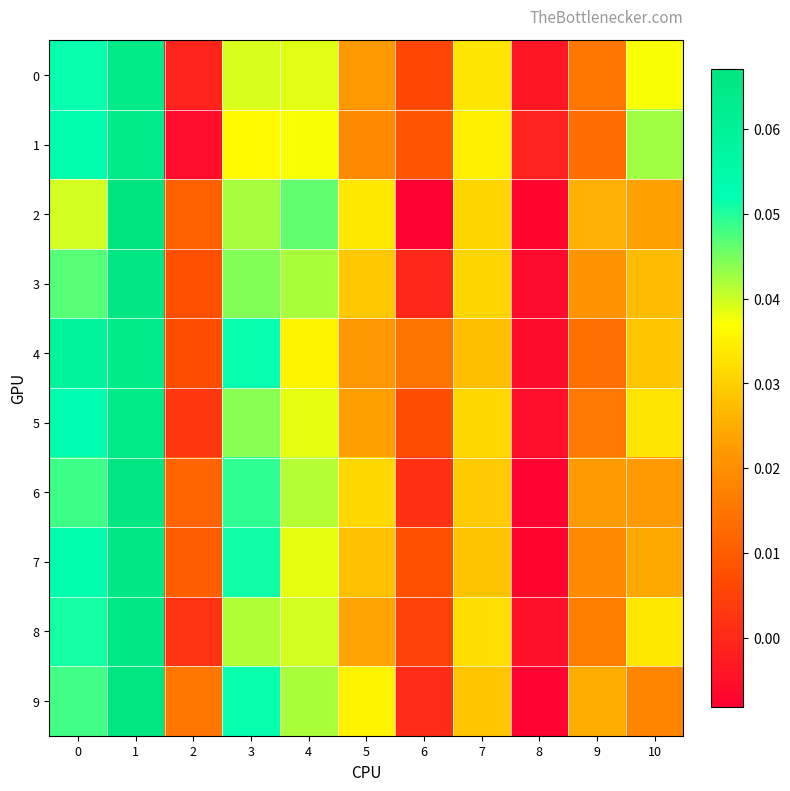

Which series has the widest spread of values?

2